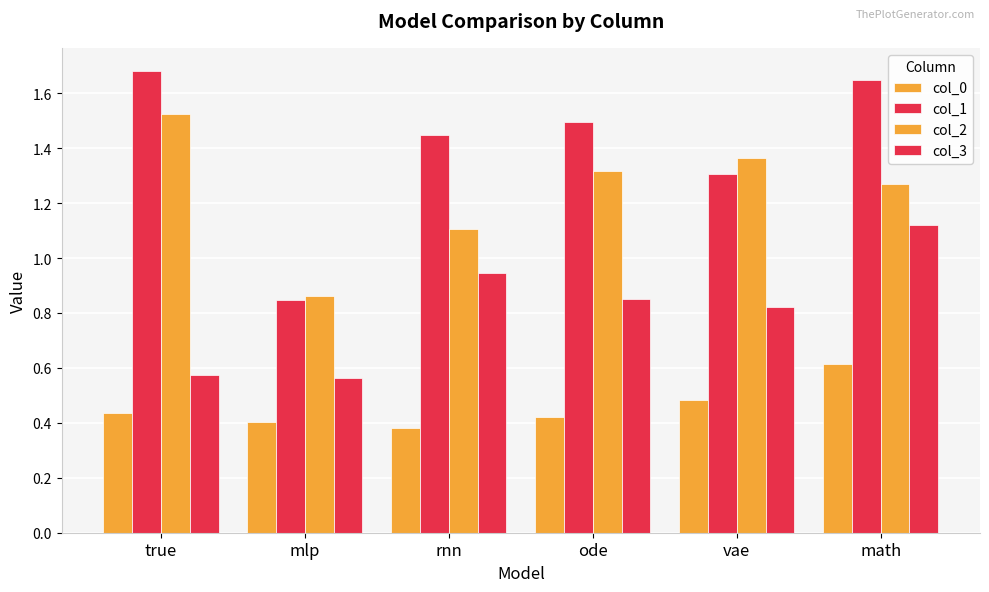

Count the number of categories in the chart.

6